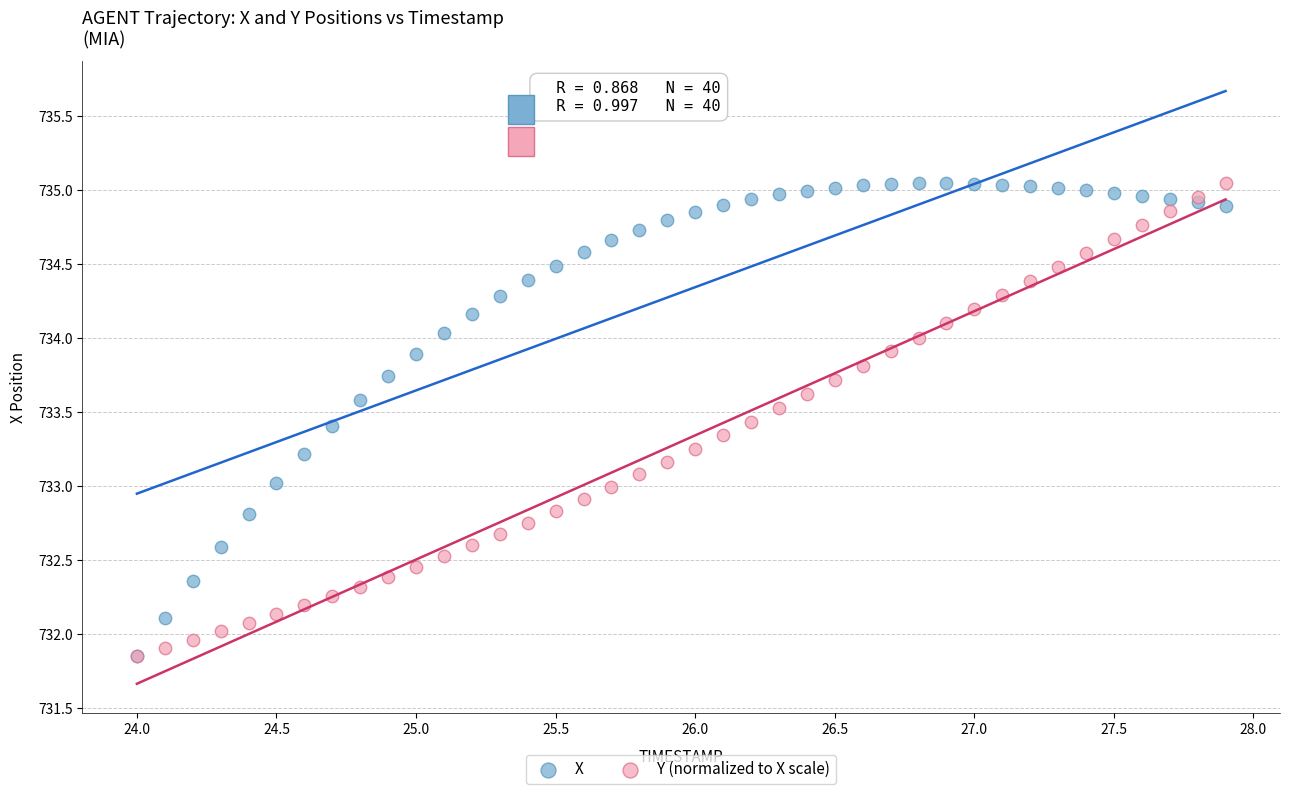

What are all the series names shown in the legend?

X, Y (normalized to X scale)